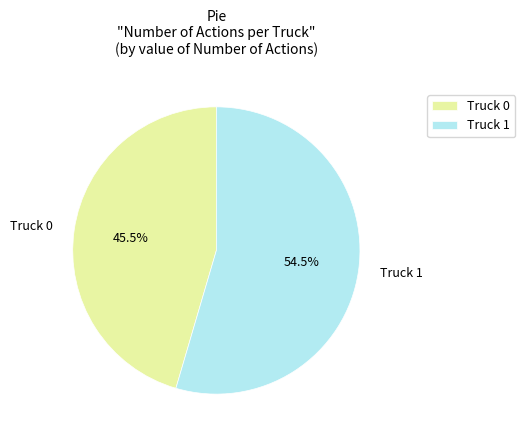

Which has a higher value, Truck 0 or Truck 1?

Truck 1